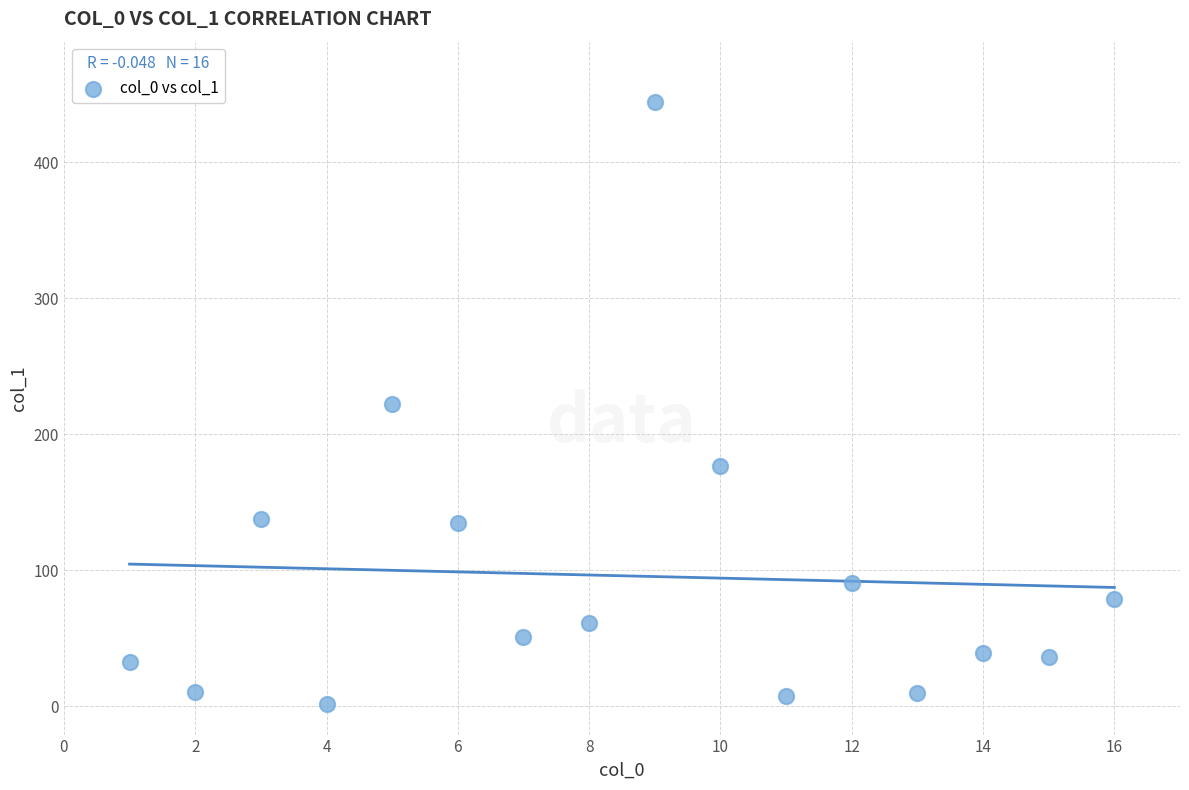

What is the range of X values (max minus min)?

15.0